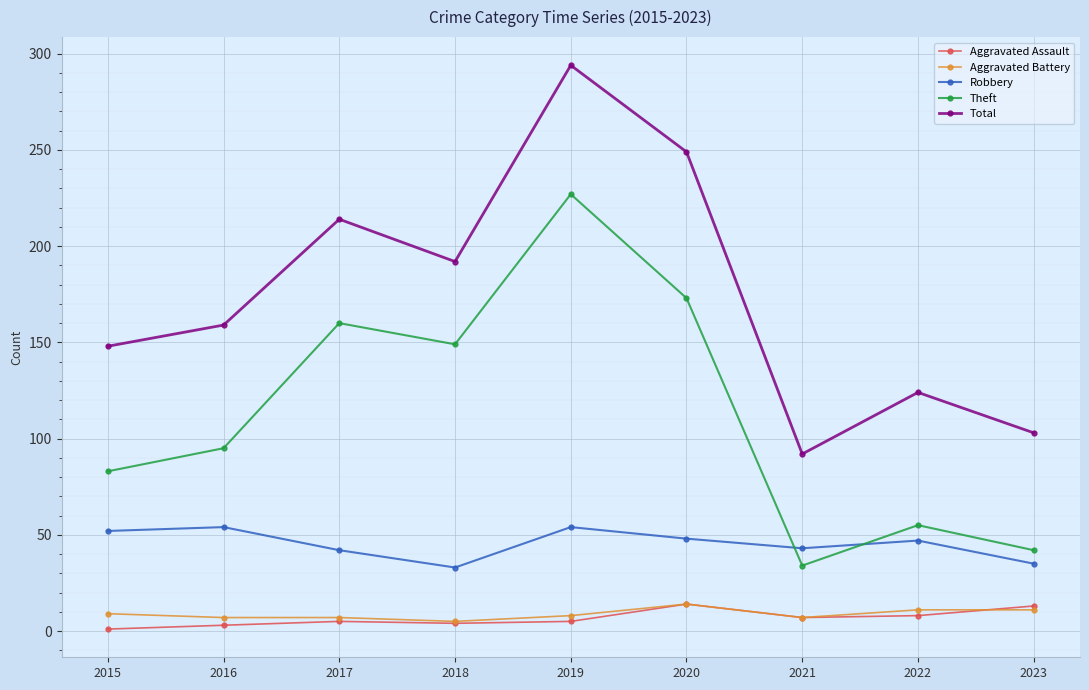

True or false: Aggravated Assault and Theft cross at least once.

False